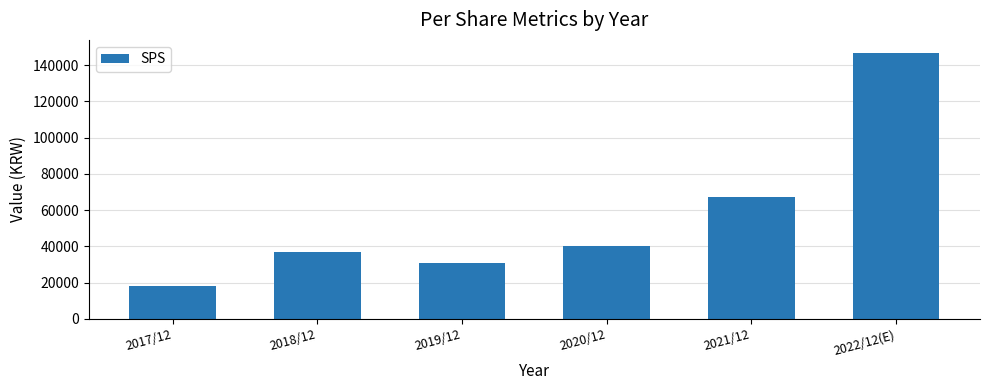

What is the sum of the values at 2021/12 and 2017/12?

85914